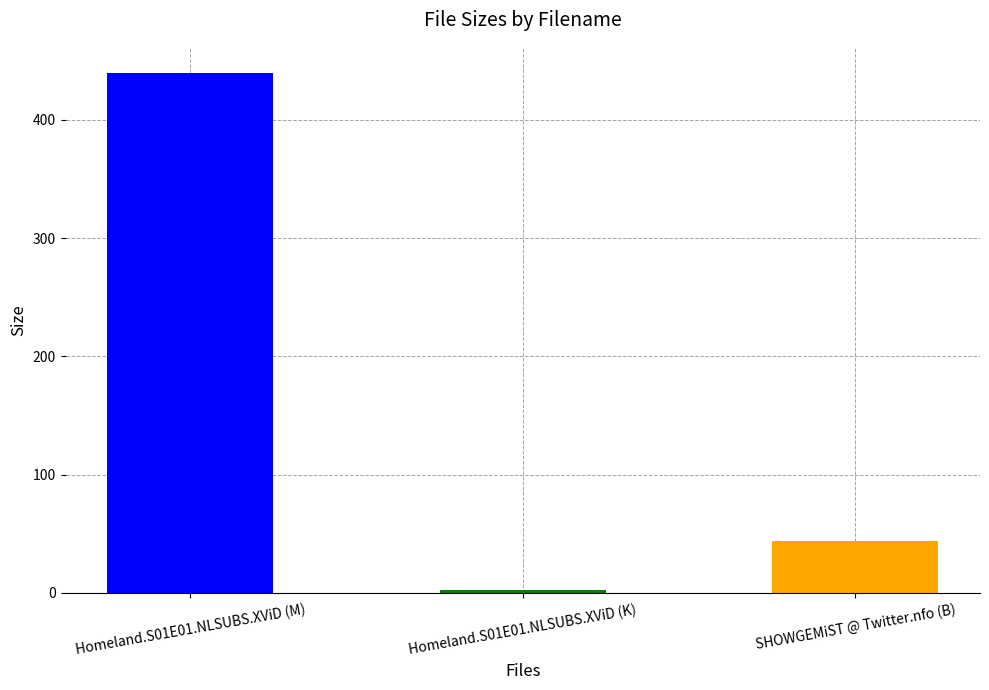

The chart shows a value of 107.4 at Homeland.S01E01.NLSUBS.XViD (M). True or false?

False